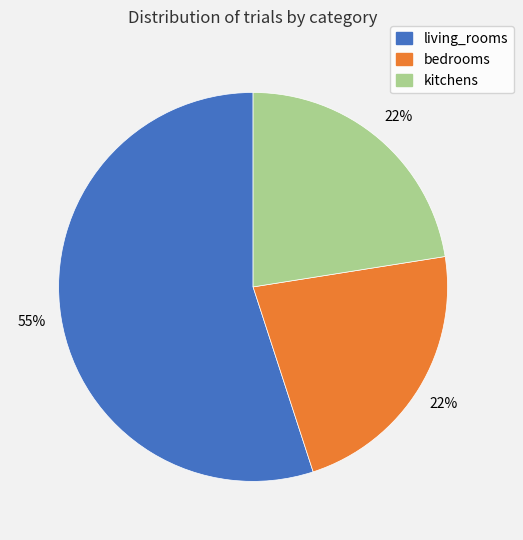

Which slice is the largest?

living_rooms